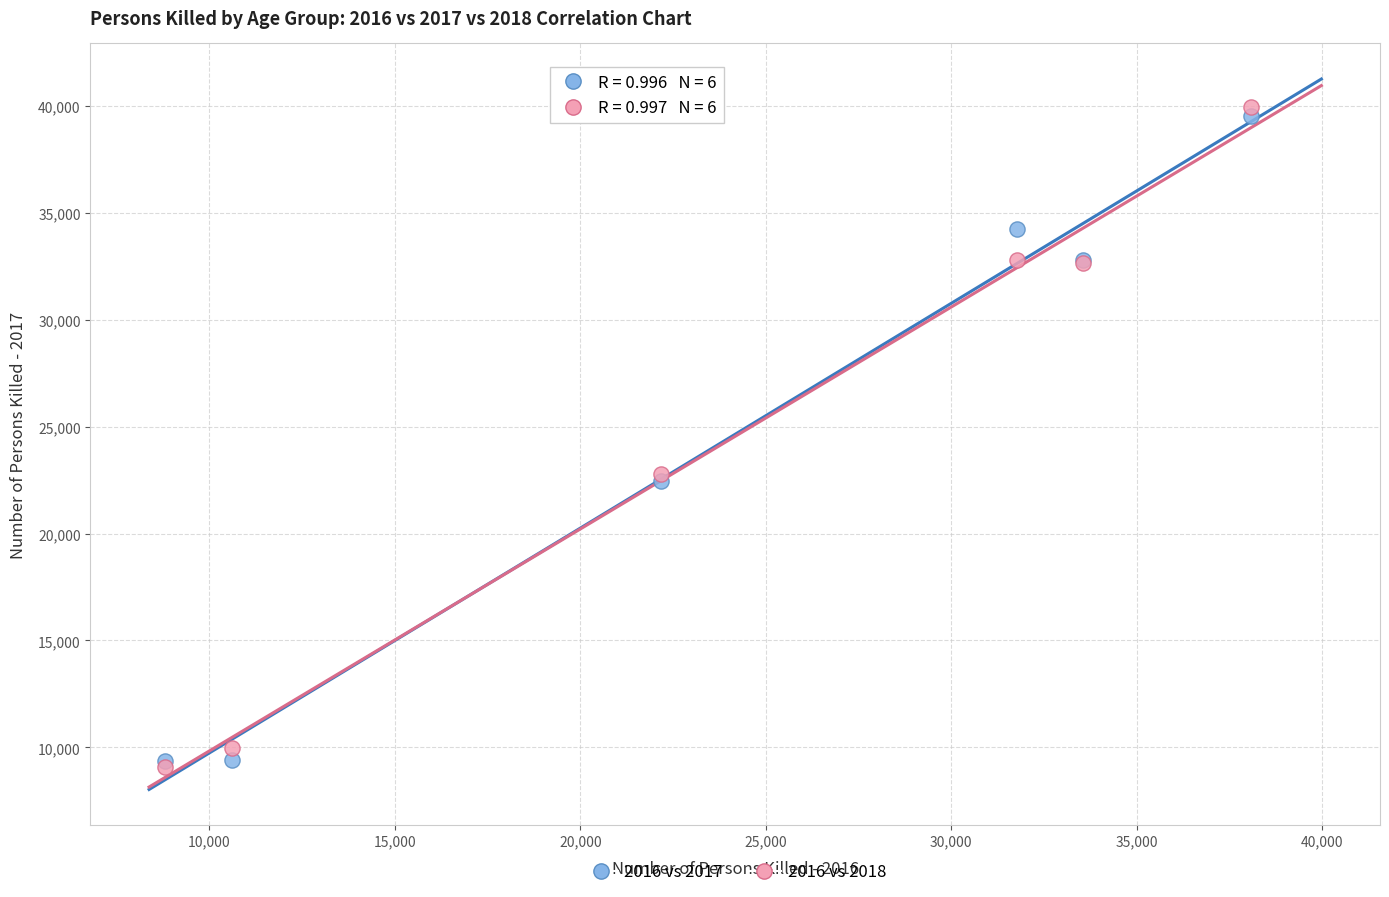

Which series contains the highest Y value?

2016 vs 2018